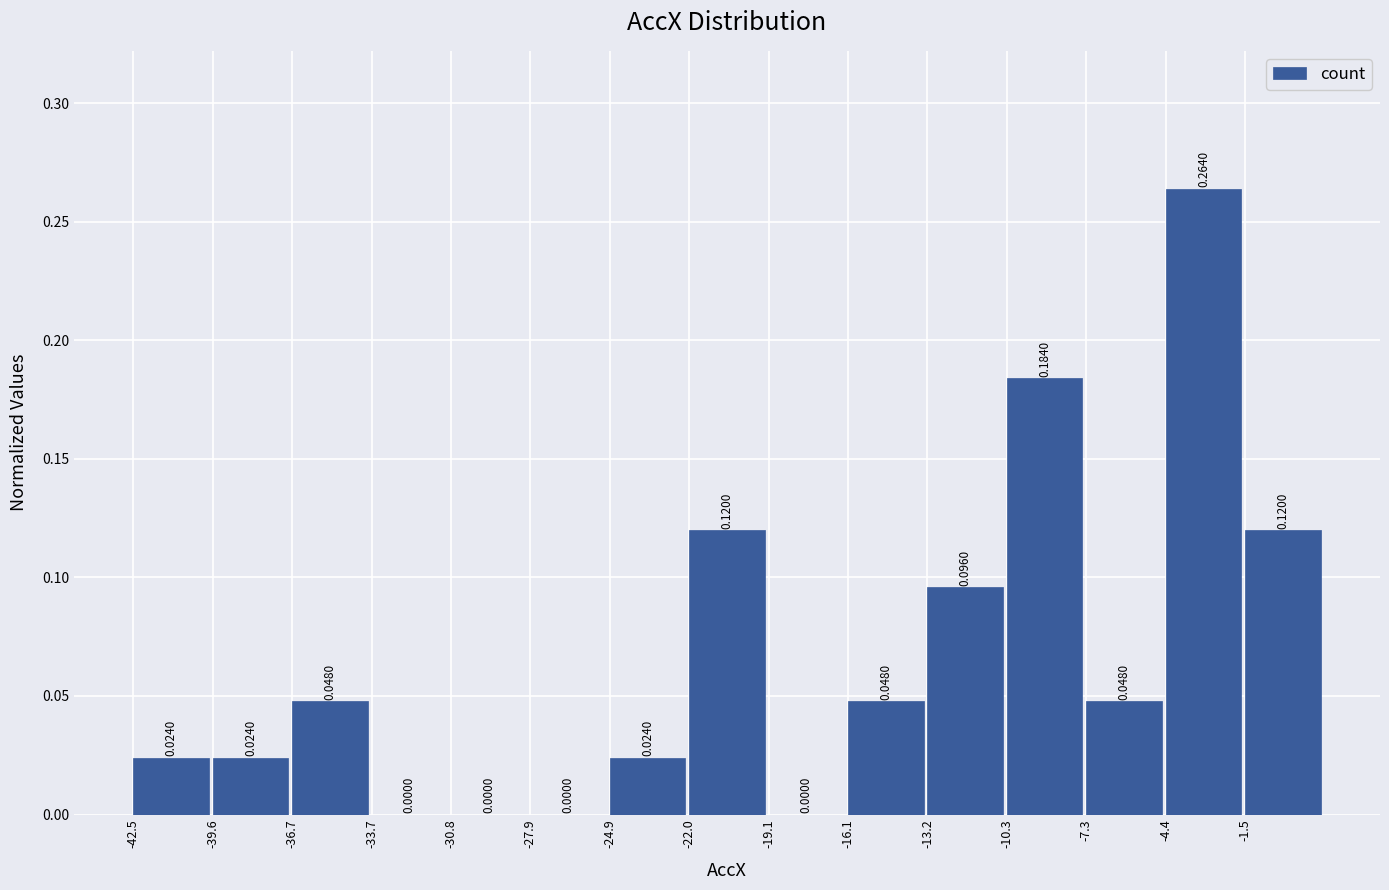

Reading left to right, transcribe this chart: for each bar, give the range it covers on the x-axis and its height. The bar edges are not printed on the chart, so give them approximately, as read against the axis.

-42.5 to -39.5: 0.0240
-39.5 to -36.5: 0.0240
-36.5 to -33.5: 0.0480
-33.5 to -31.0: 0.0000
-31.0 to -28.0: 0.0000
-28.0 to -25.0: 0.0000
-25.0 to -22.0: 0.0240
-22.0 to -19.0: 0.1200
-19.0 to -16.0: 0.0000
-16.0 to -13.0: 0.0480
-13.0 to -10.5: 0.0960
-10.5 to -7.5: 0.1840
-7.5 to -4.5: 0.0480
-4.5 to -1.5: 0.2640
-1.5 to 1.5: 0.1200